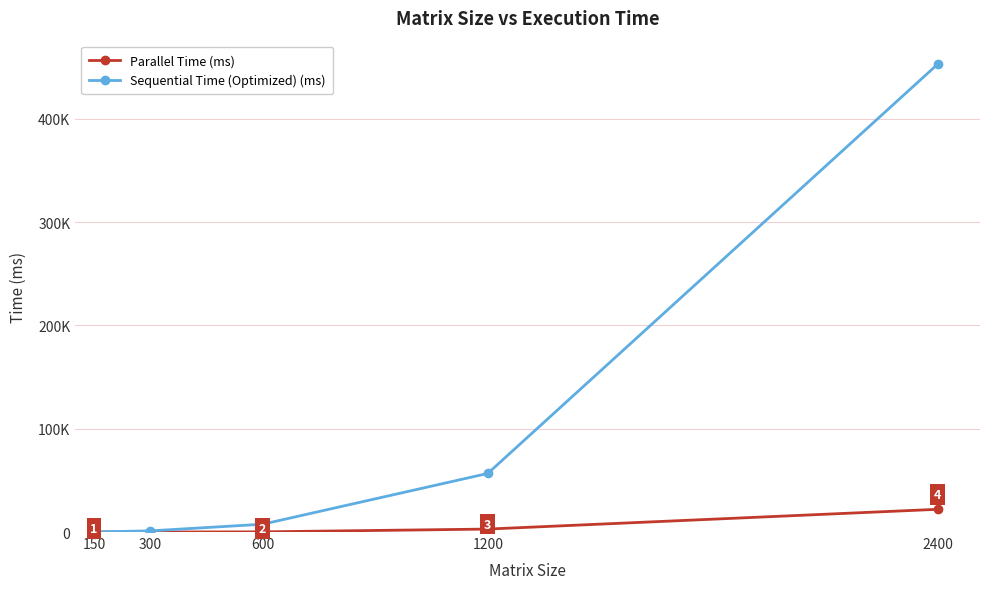

Which series has the largest range (max minus min)?

Sequential Time (Optimized) (ms)